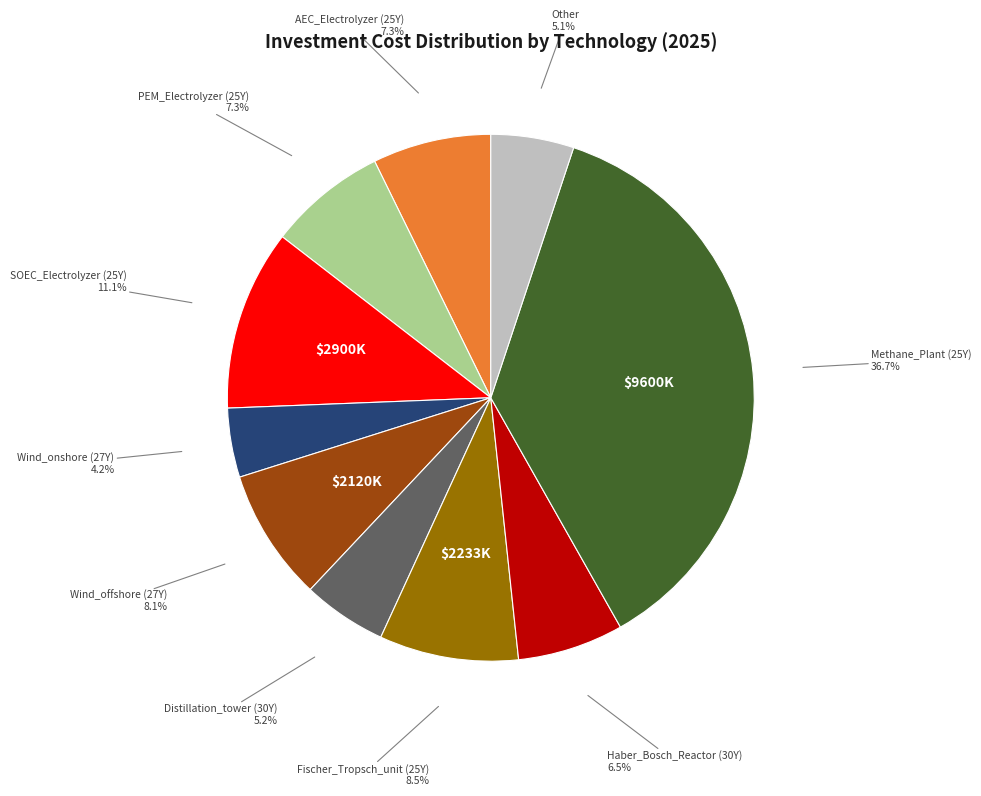

Is there any slice that represents more than half of the pie?

No